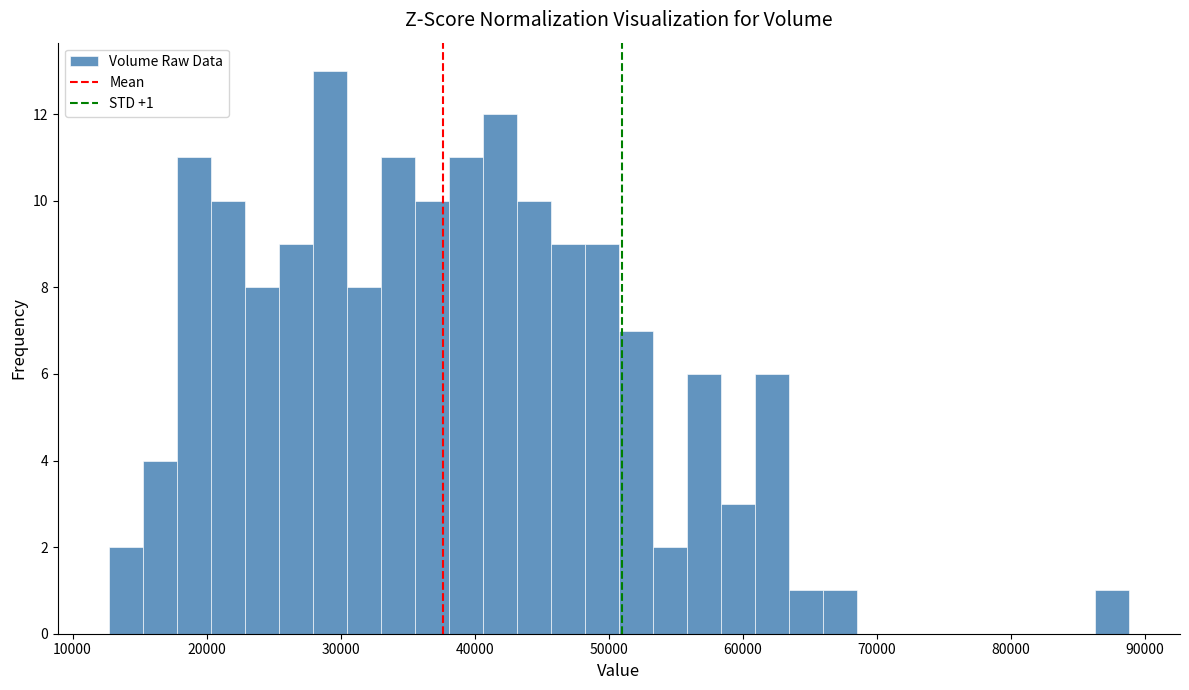

Read against the x-axis, roughly where is the centre of the tallest bar?

29000